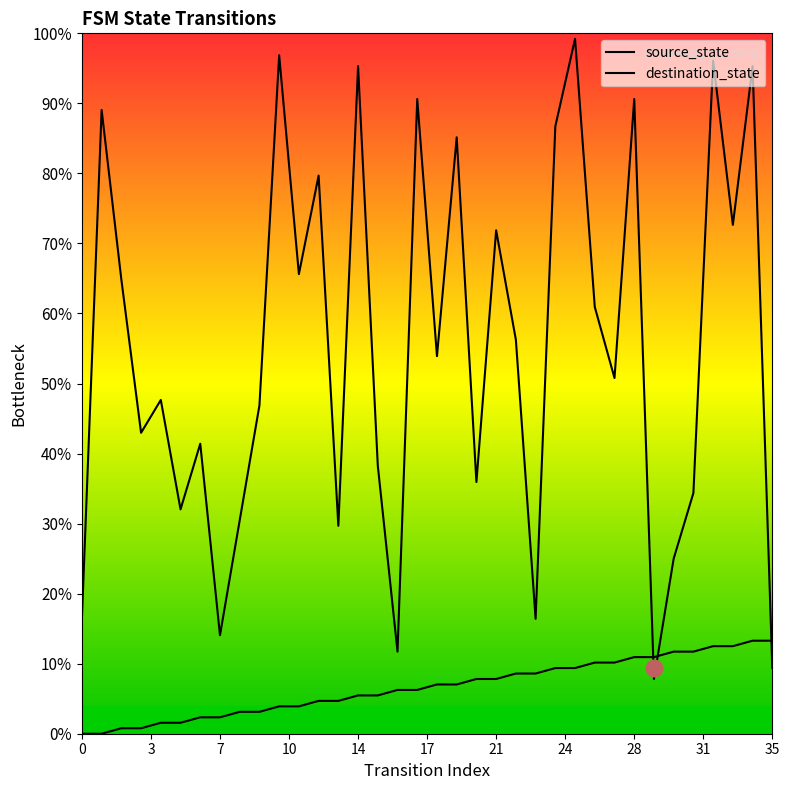

Which series has the largest range (max minus min)?

destination_state